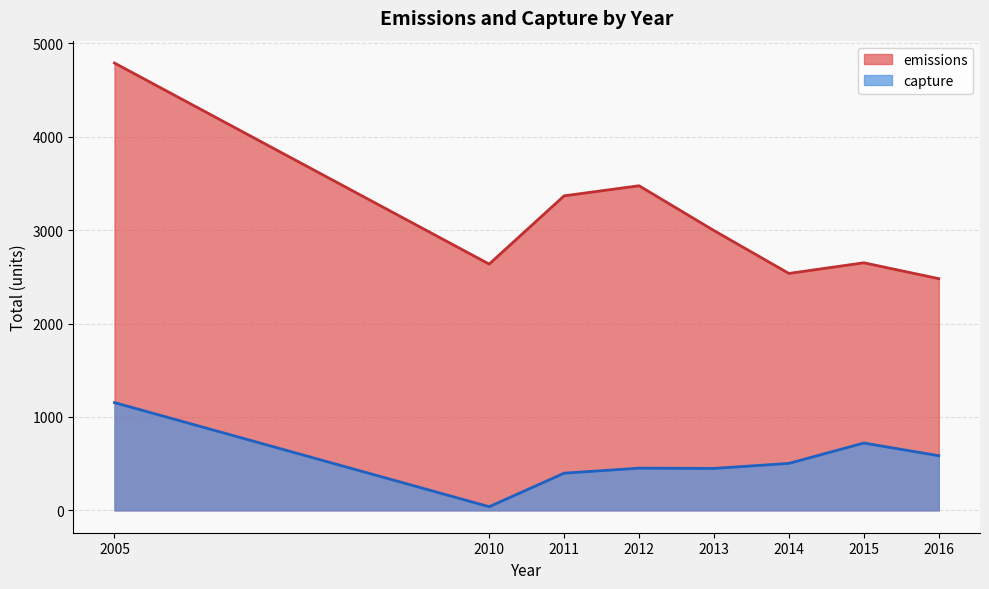

Which category has the highest value across all series?

2005